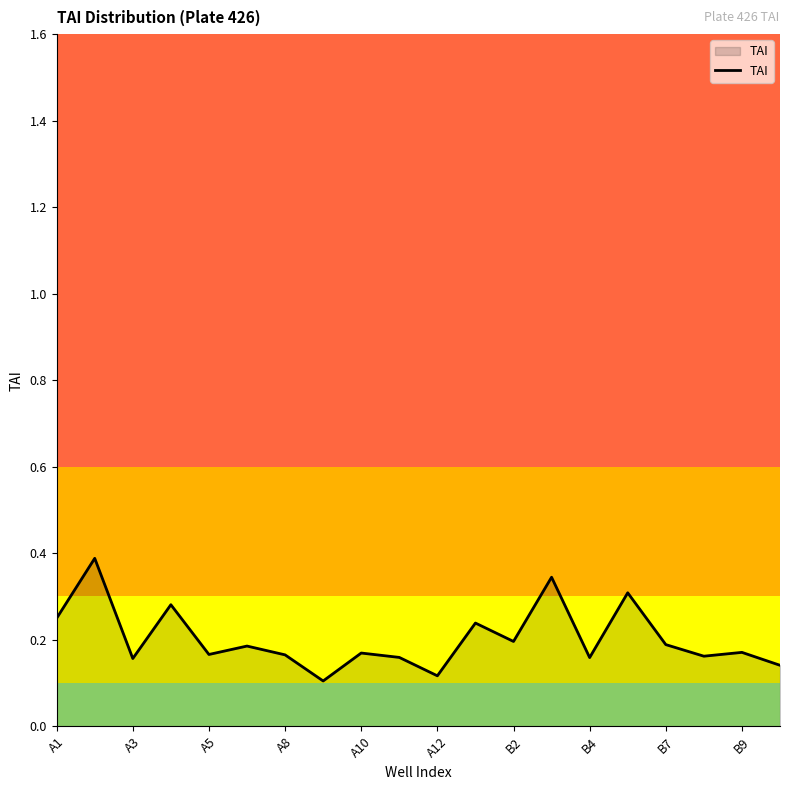

Count the values in the range 0 to 1.

20